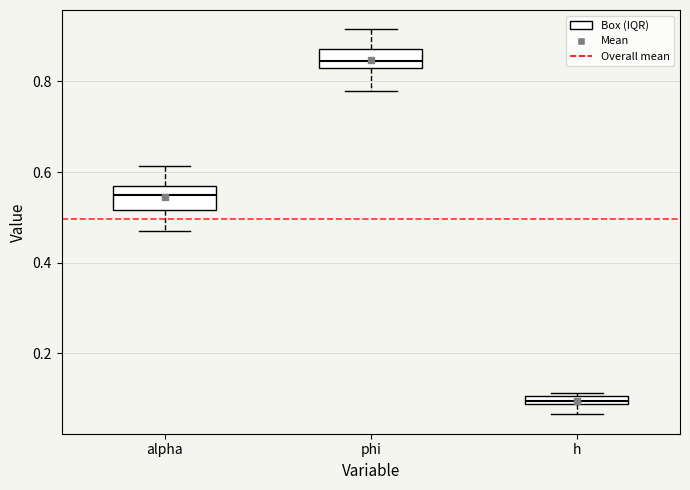

Which box's median line is the lowest?

h